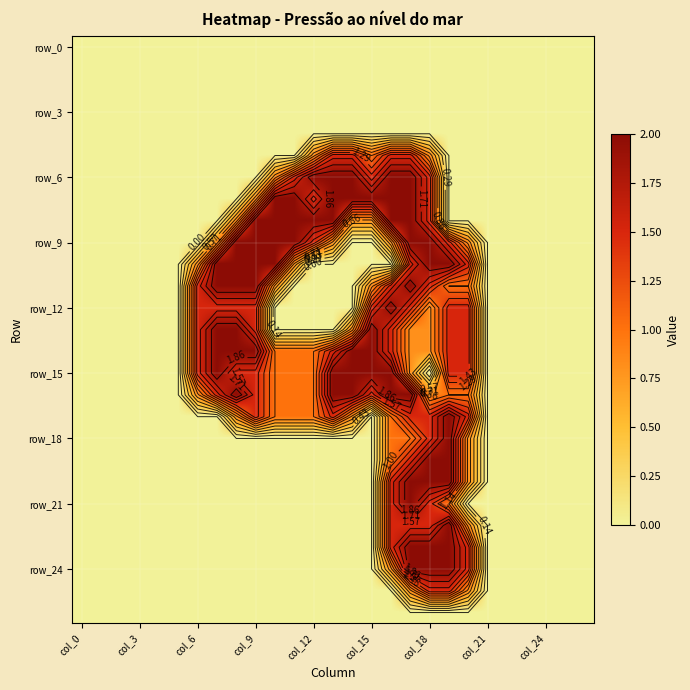

What is the maximum value for row_6?

2.0